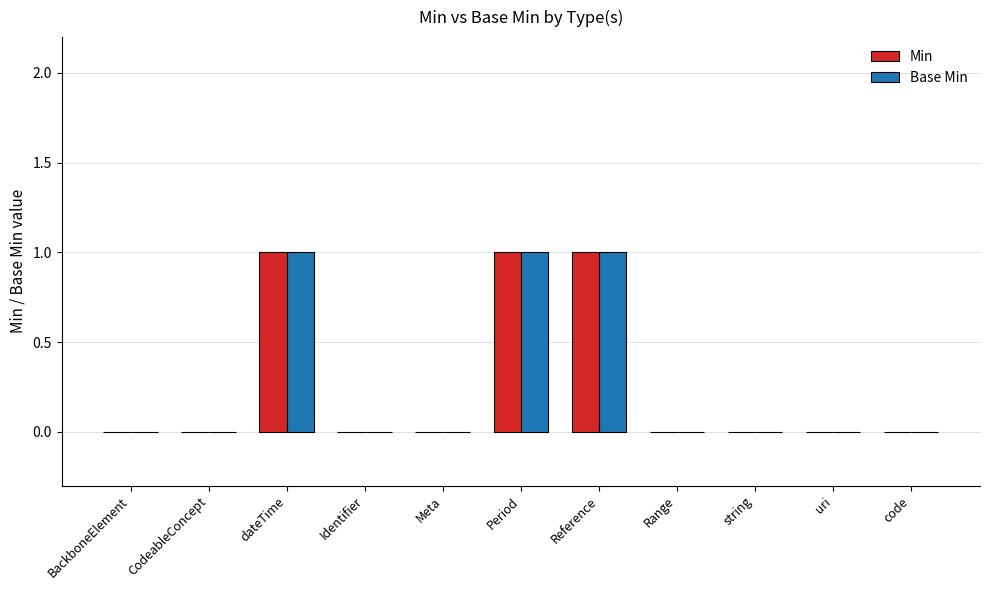

True or false: Min has a value of 0 at Reference.

False